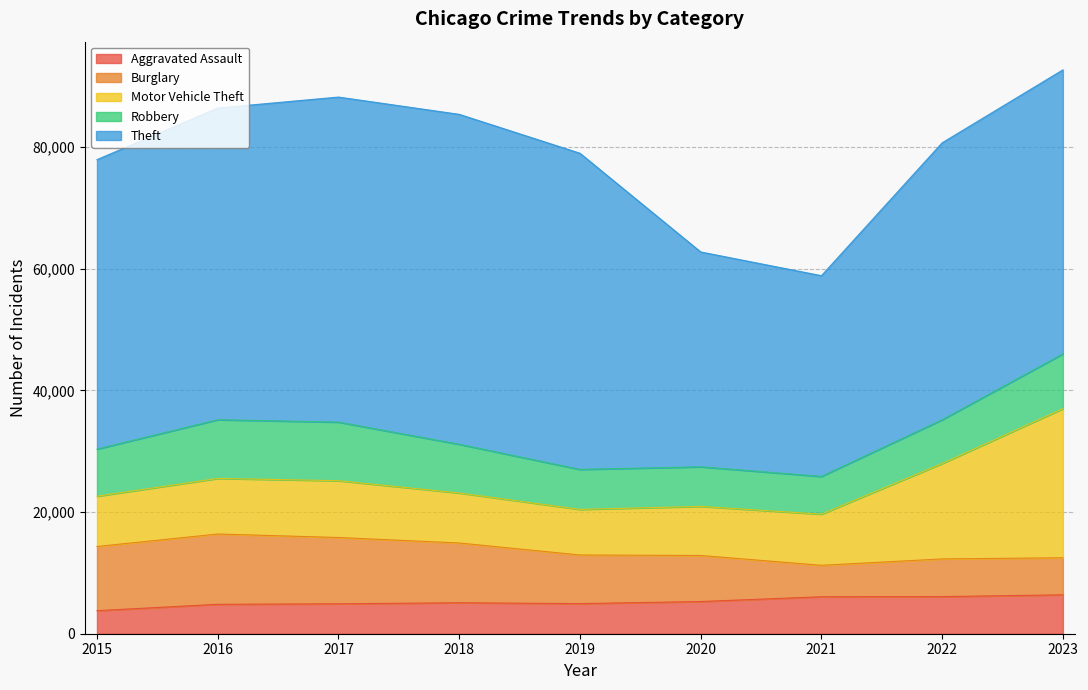

What is the approximate value of Burglary at 2023, to the nearest 50?

6100